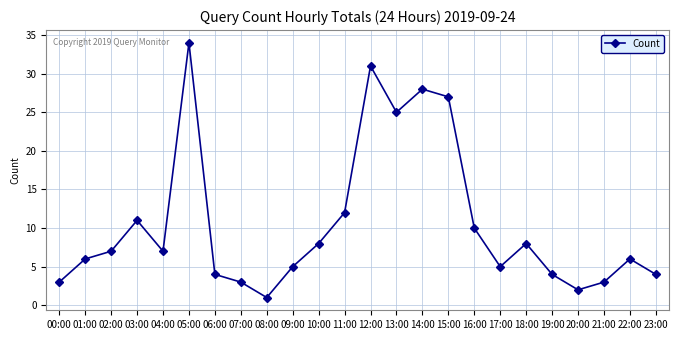

How many points are higher than both their immediate neighbors (excluding endpoints)?

6